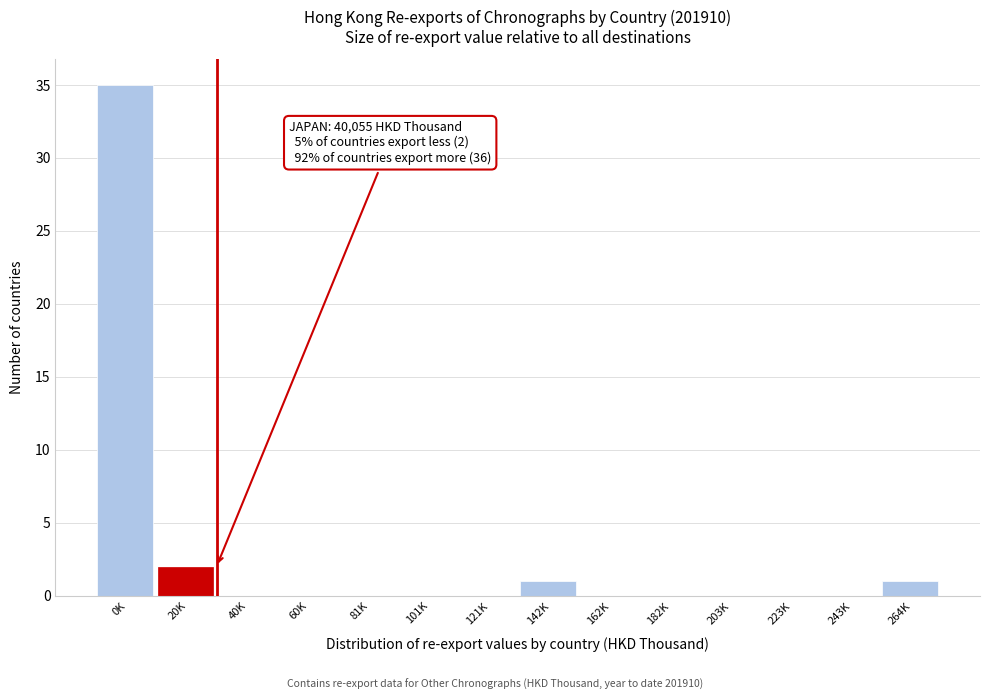

Reading right to left, list all the values displayed in this chart.

264K=1	243K=0	223K=0	203K=0	182K=0	162K=0	142K=1	121K=0	101K=0	81K=0	60K=0	40K=0	20K=2	0K=35